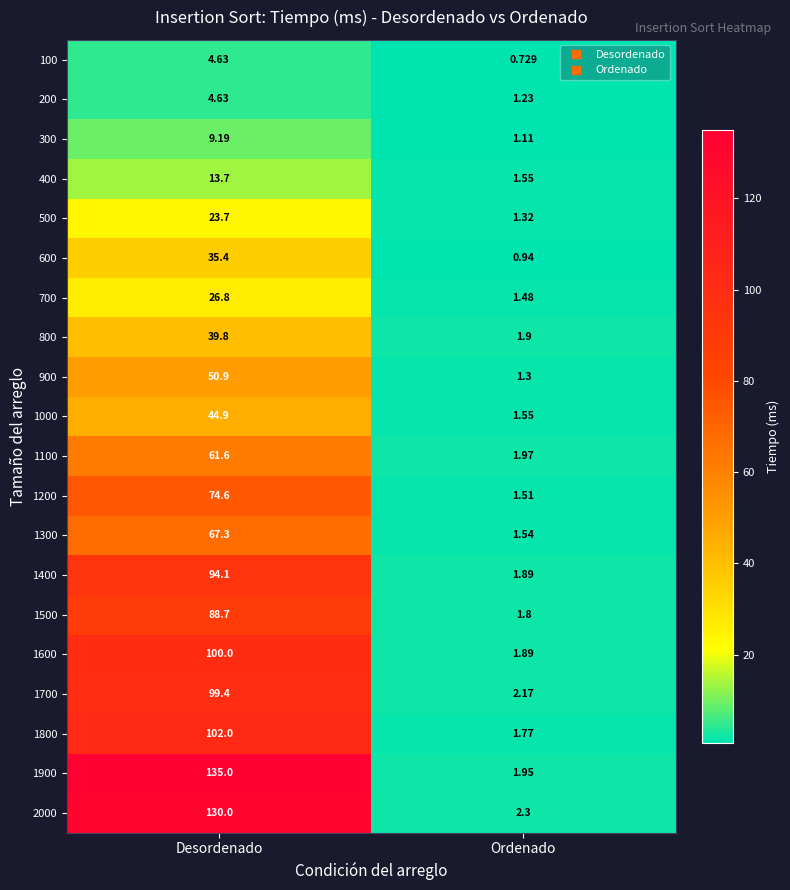

At which label does 1200 first exceed 74?

Desordenado